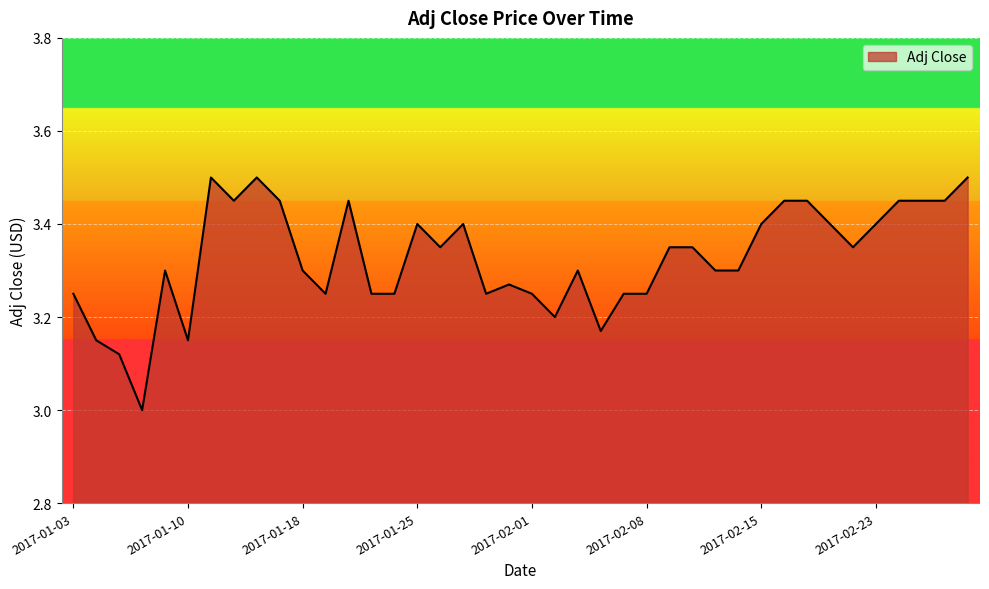

Count the values in the range 3 to 4.

40